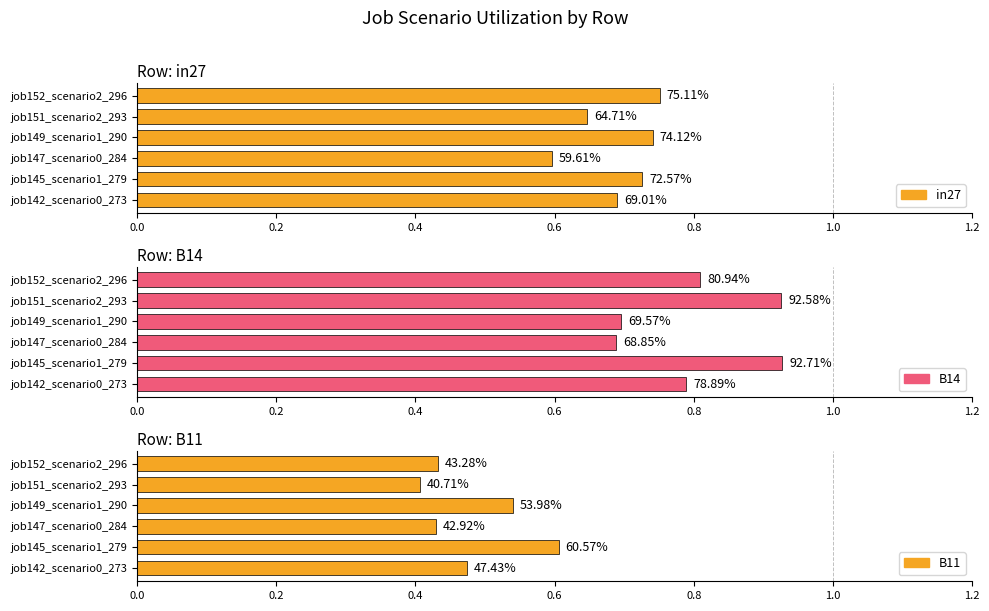

How many series are shown in this chart?

3